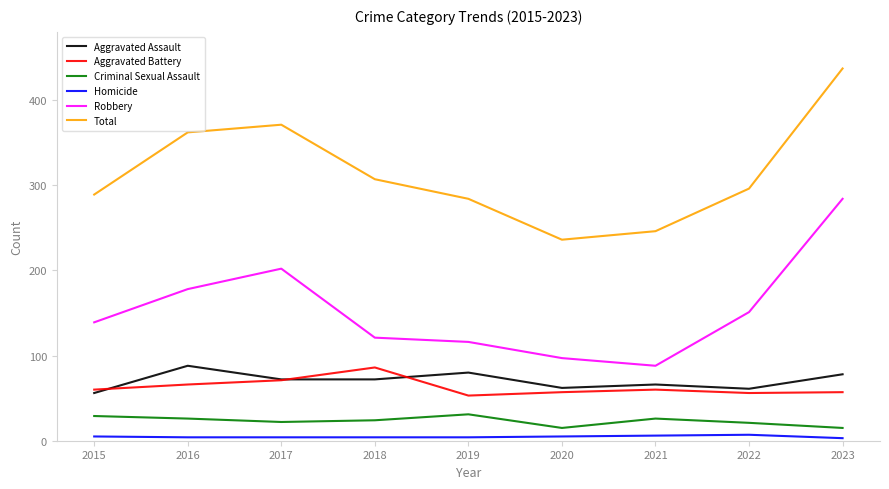

The Aggravated Assault series shows 56 at 2015. True or false?

True